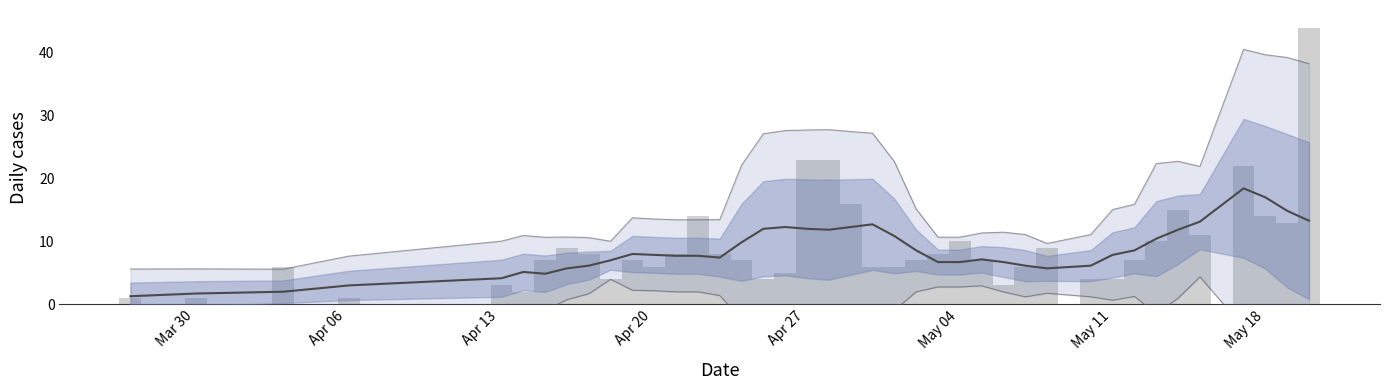

What is the difference between the highest and lowest values at Apr 20?

1.0